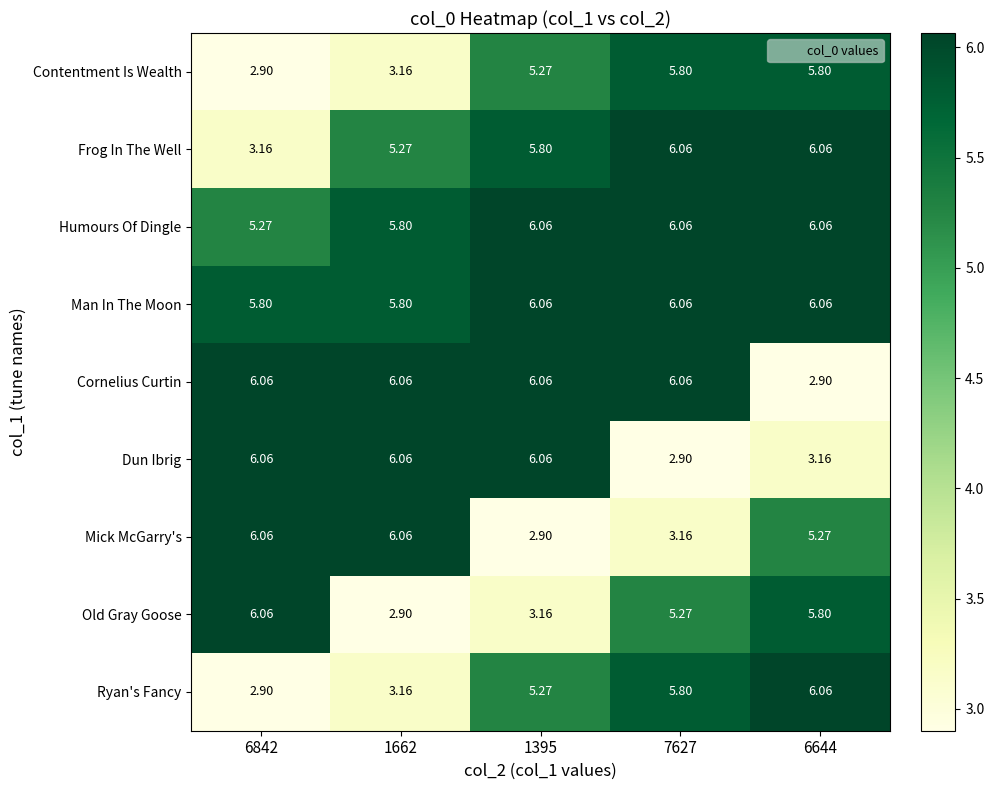

Is the value of Cornelius Curtin at 6842 greater than the value of Old Gray Goose at 6644?

Yes